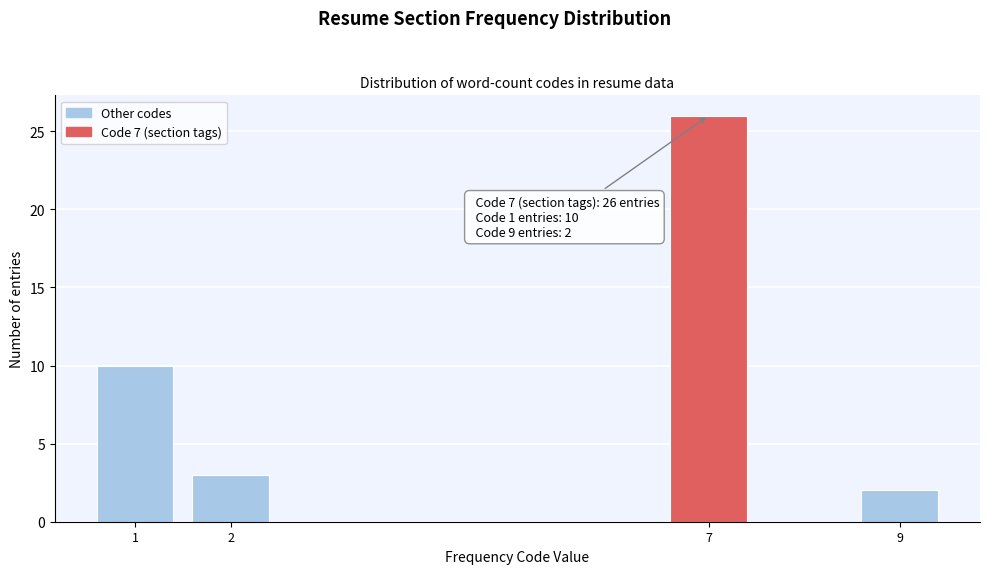

Reading right to left, list all the values displayed in this chart.

9=2	7=26	2=3	1=10